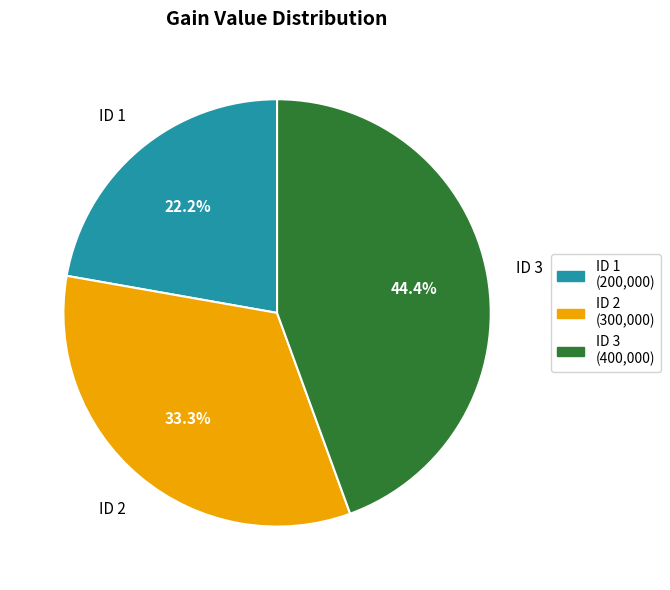

Is there any slice that represents more than half of the pie?

No